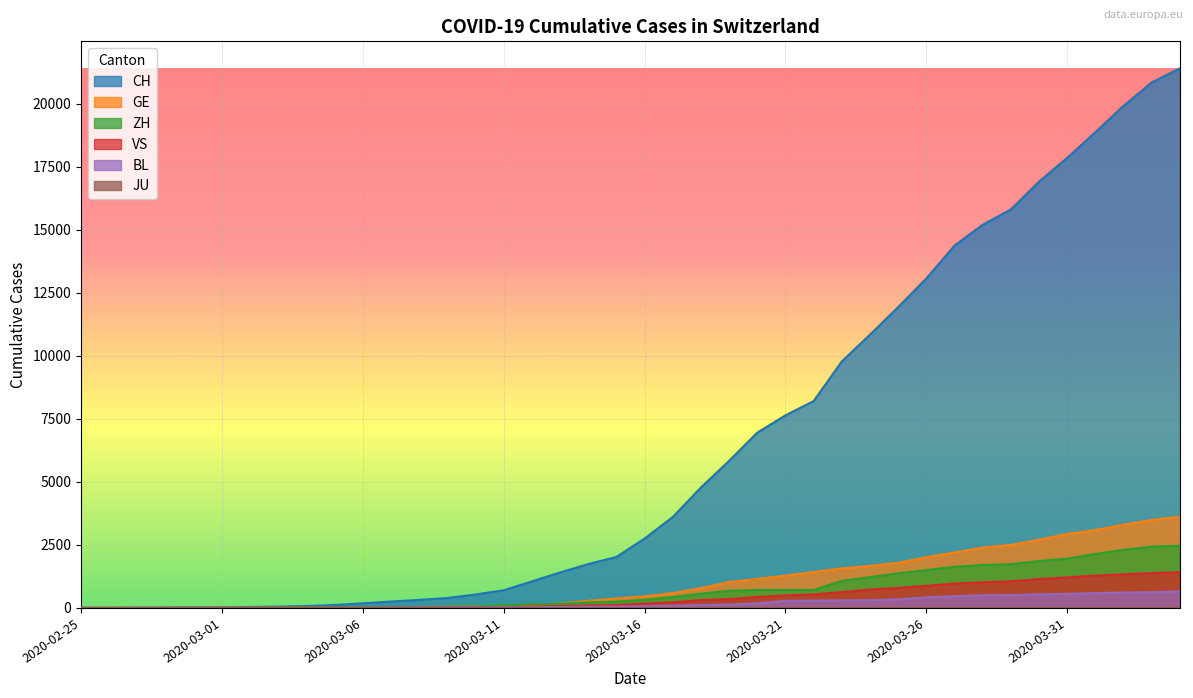

What is the spread (max minus min) of values at 2020-03-14?

1693